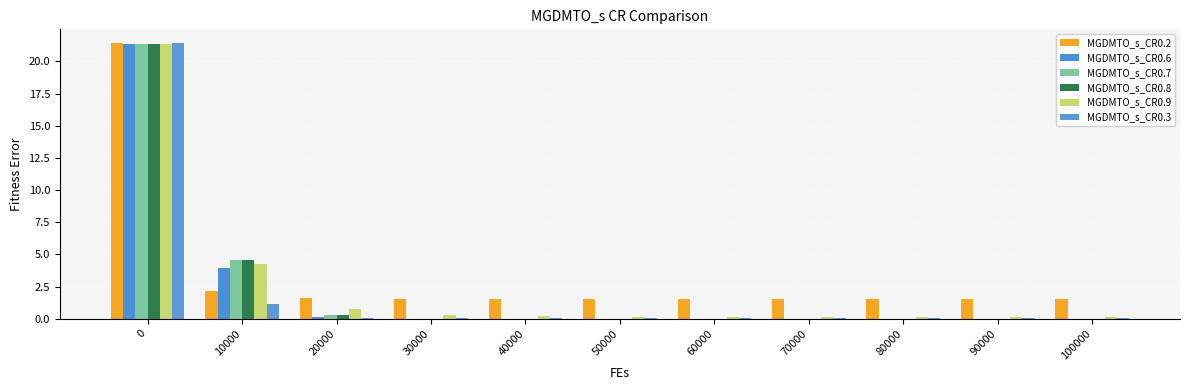

How many distinct data groups are displayed?

6